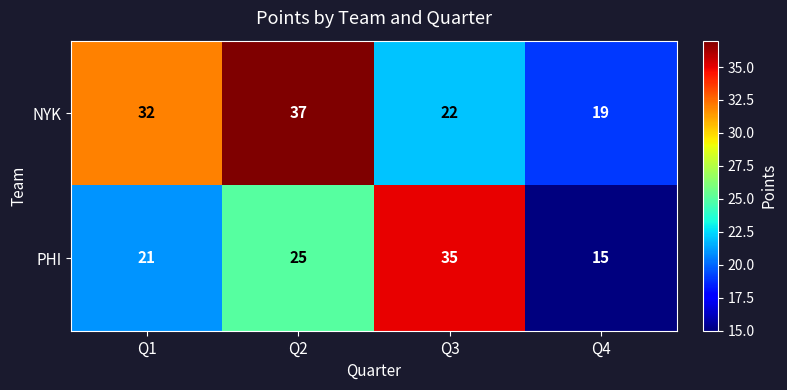

Reading left to right, extract all data points from this chart.

NYK: 32	37	22	19
PHI: 21	25	35	15